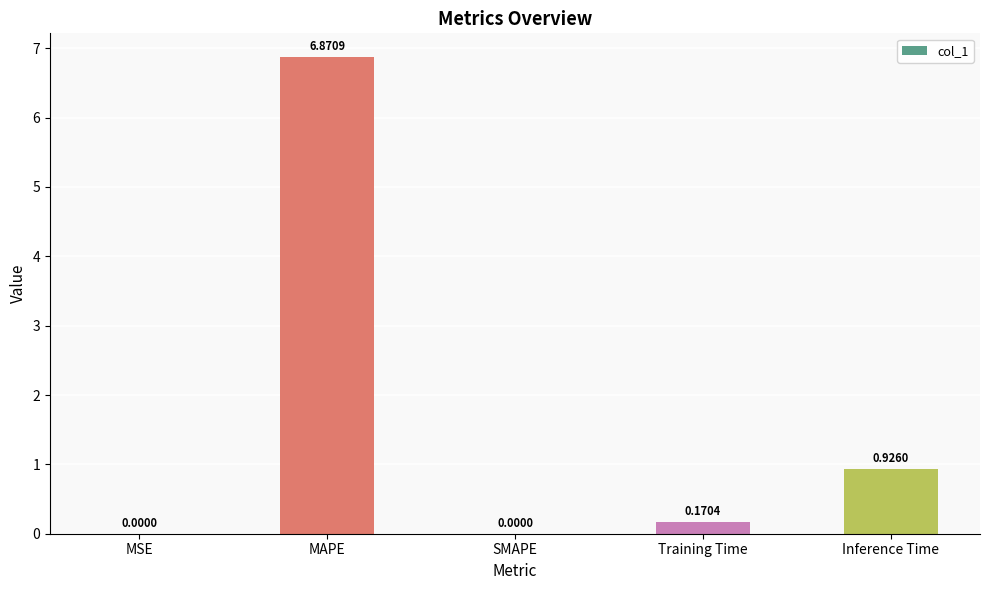

At which label is the value closest to 3?

Inference Time